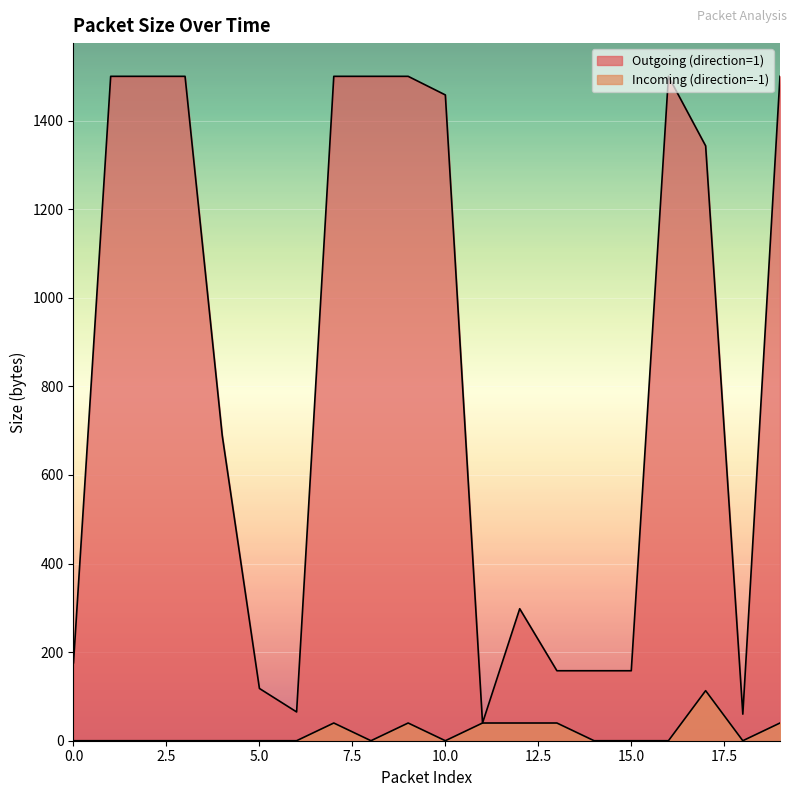

Is the value of Outgoing (direction=1) at 1 greater than the value of Incoming (direction=-1) at 14?

Yes